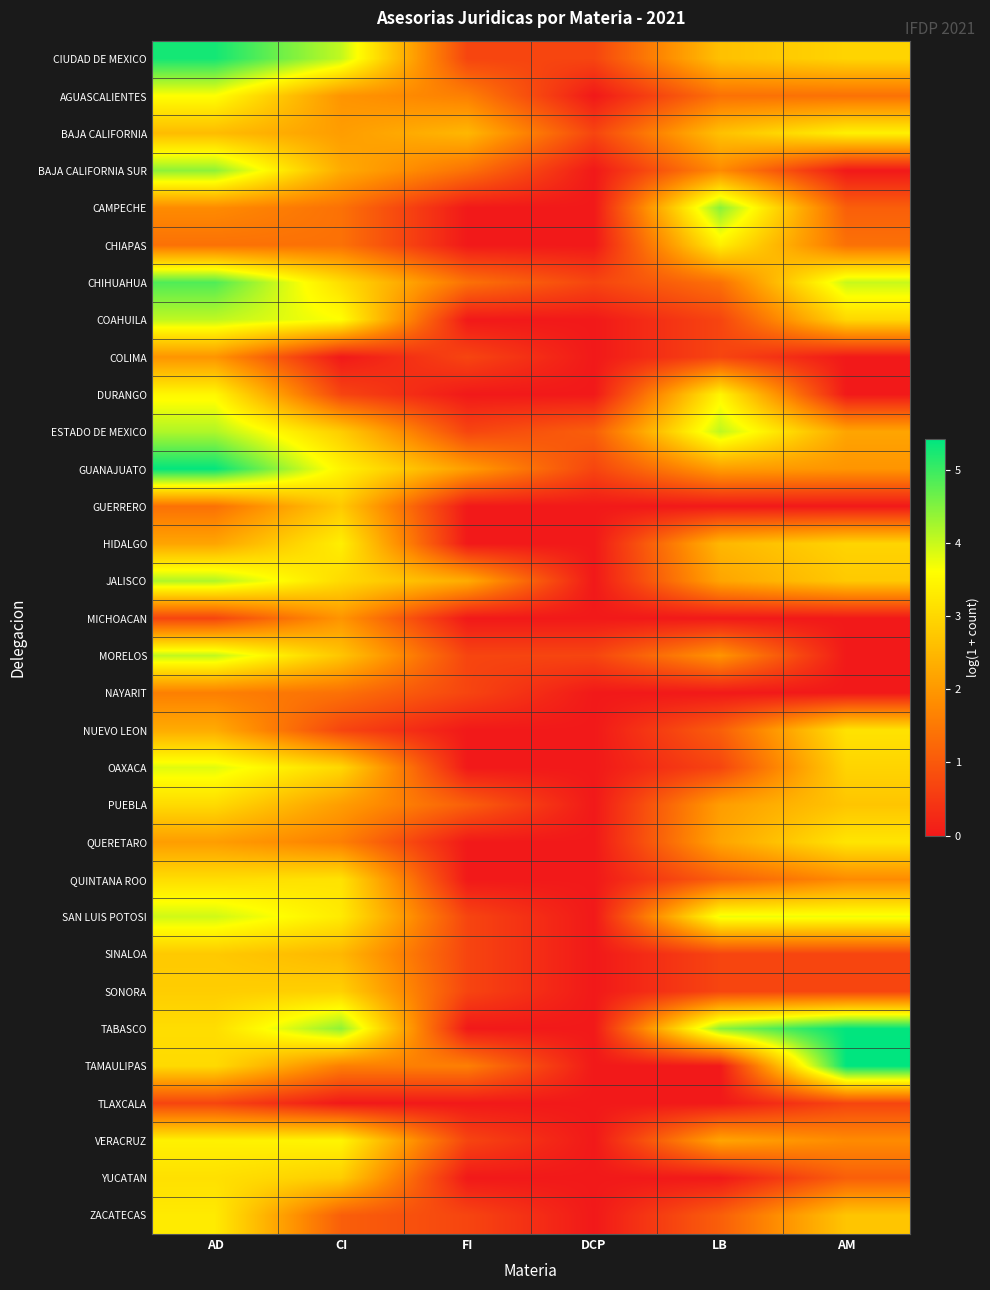

What is the maximum value shown in the chart?

5.4